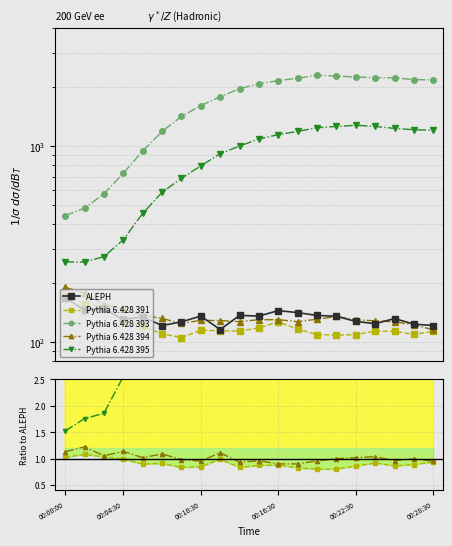

True or false: Pythia 6.428 395 and Pythia 6.428 394 cross at least once.

False